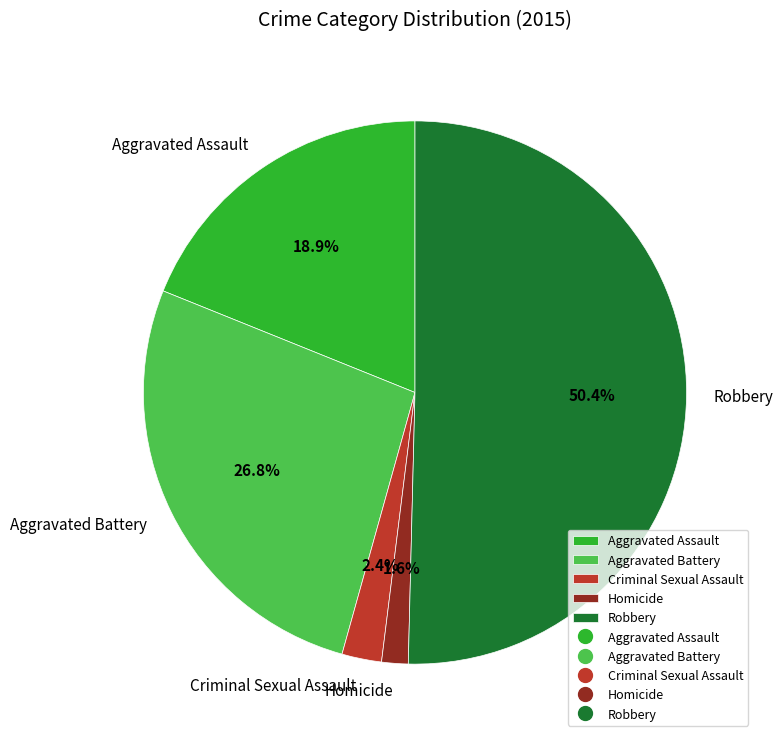

Count the number of slices in the pie.

5